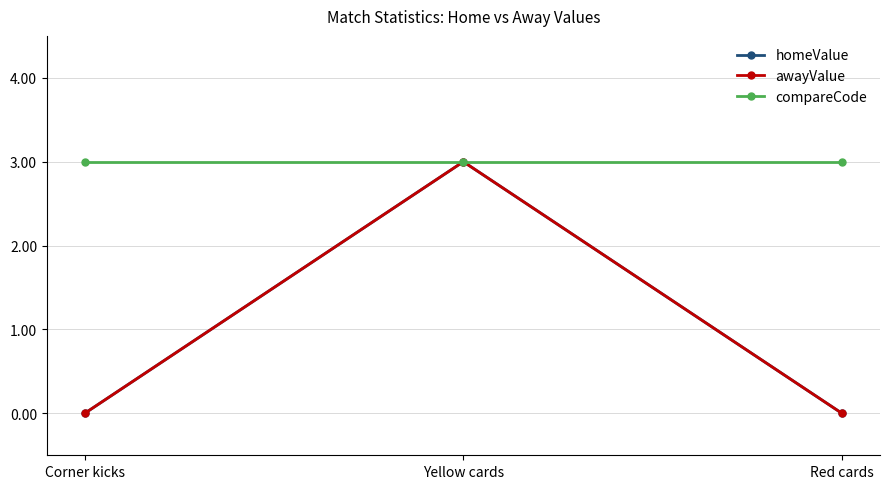

At how many categories does at least one series exceed 2?

3